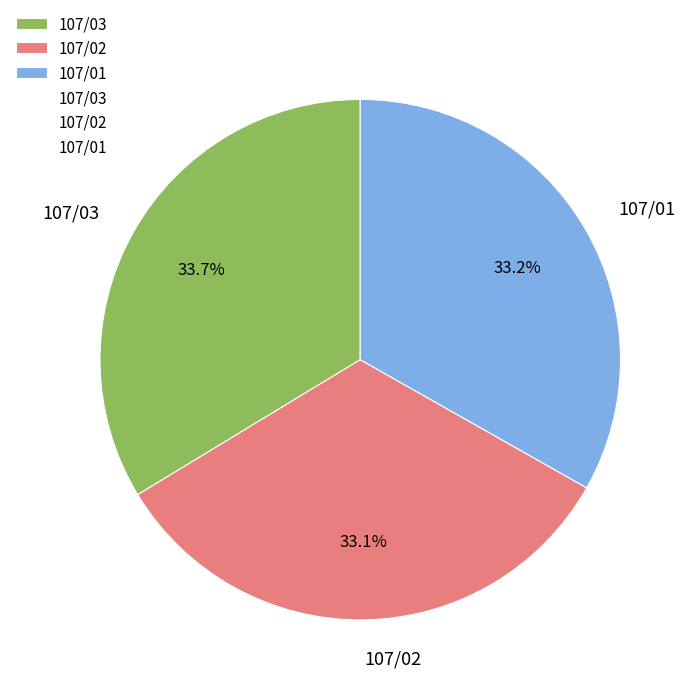

How many segments does this pie chart have?

3